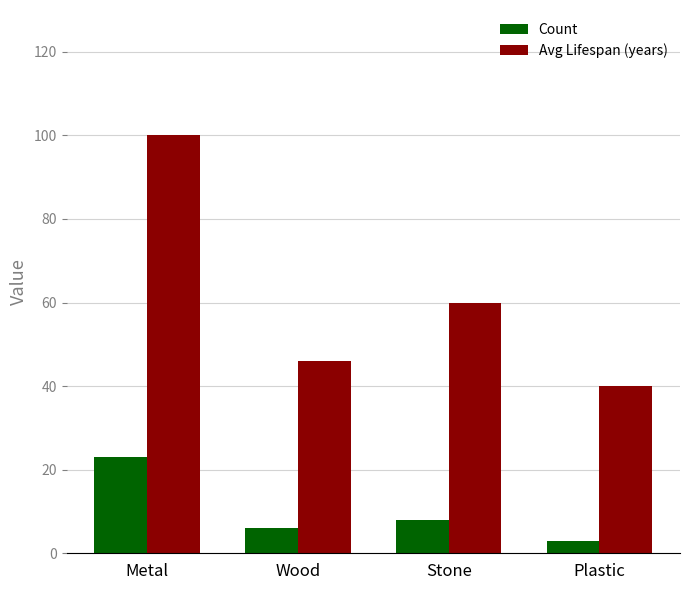

What is the label of the 3rd bar from the right?

Wood